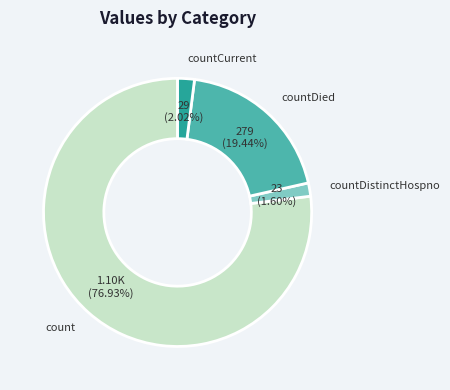

To the nearest percent, what portion does countDied represent?

19%